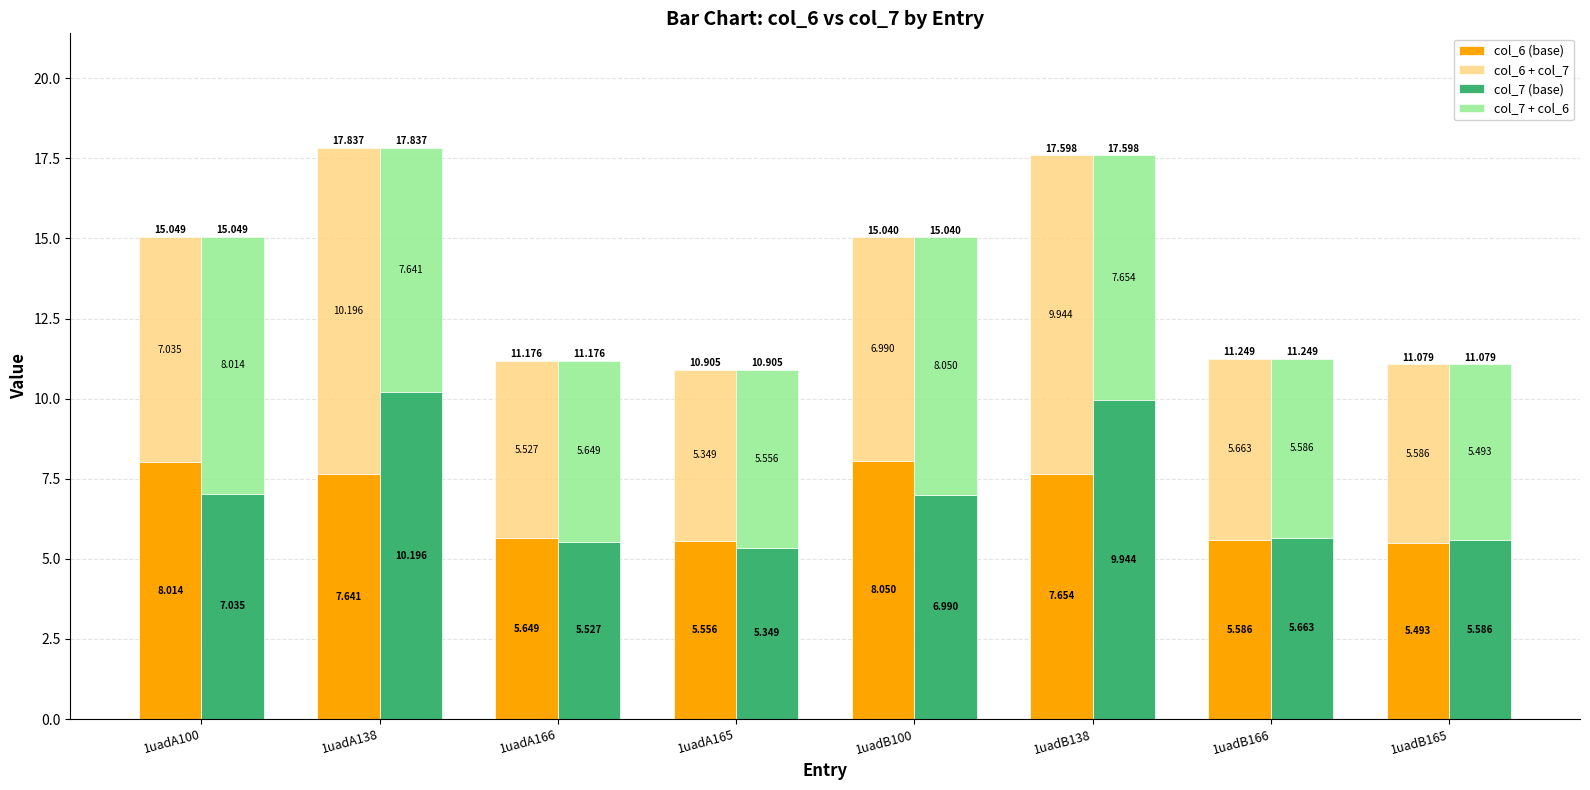

Rank the series at 1uadA166 from lowest to highest value.

col_7 (base), col_6 + col_7, col_6 (base), col_7 + col_6